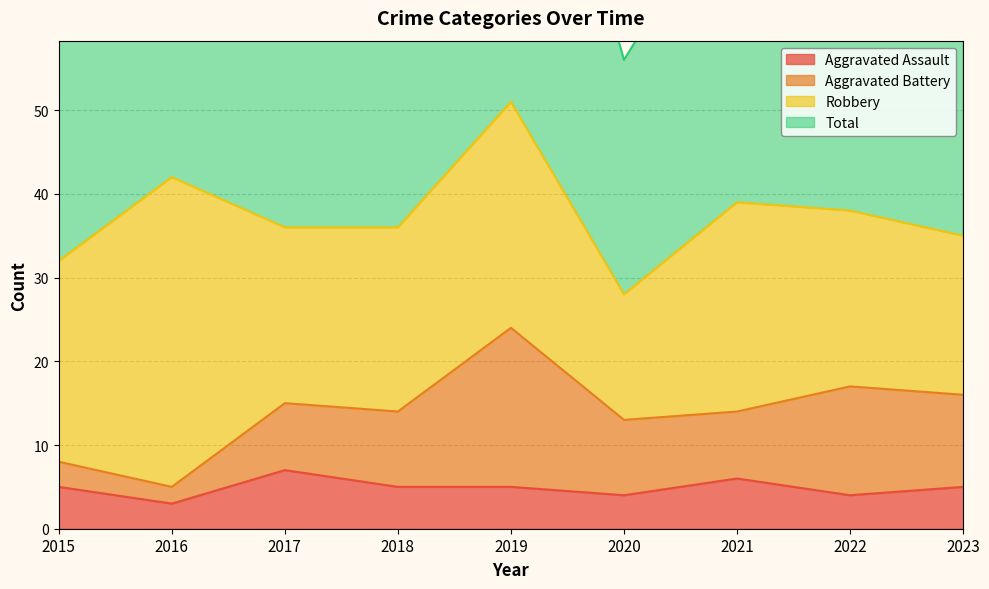

What is the highest value of the Aggravated Assault series?

7